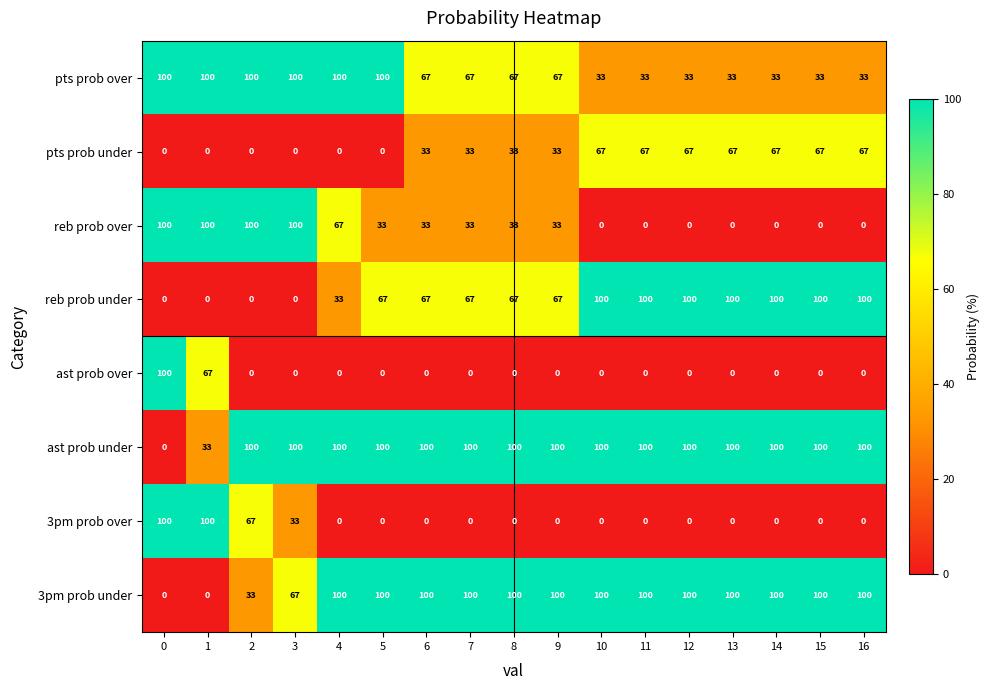

What is the sum of all reb prob under values?

1068